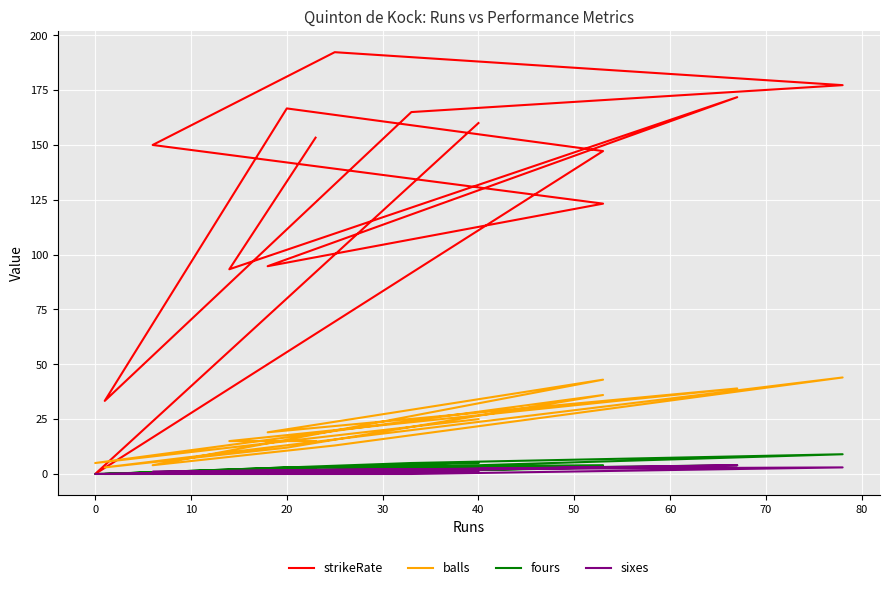

Reading right to left, extract all data points from this chart.

strikeRate: 153.3	93.3	171.8	94.7	123.2	150.0	192.3	177.3	165.0	33.3	166.7	147.2	0.0	160.0
balls: 15.0	15.0	39.0	19.0	43.0	4.0	13.0	44.0	20.0	3.0	12.0	36.0	5.0	25.0
fours: 3.0	1.0	4.0	0.0	3.0	0.0	2.0	9.0	5.0	0.0	3.0	4.0	0.0	5.0
sixes: 1.0	0.0	4.0	1.0	3.0	1.0	2.0	3.0	0.0	0.0	1.0	3.0	0.0	1.0